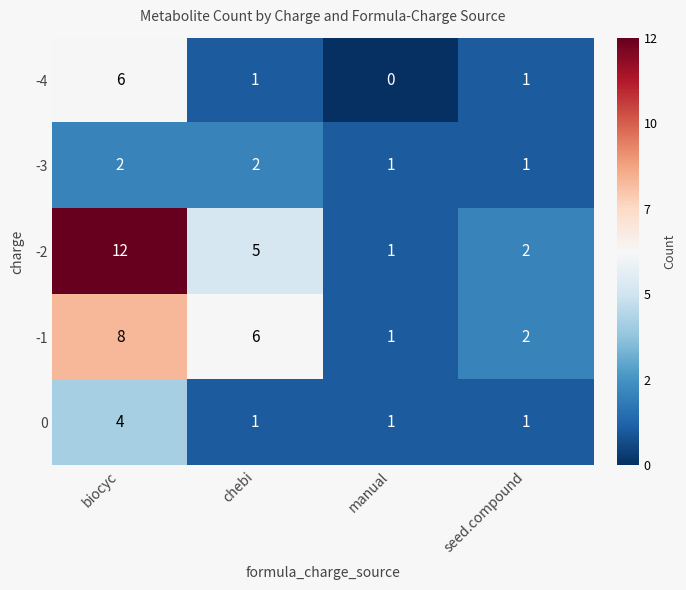

What is the sum of the -3 values at manual and biocyc?

3